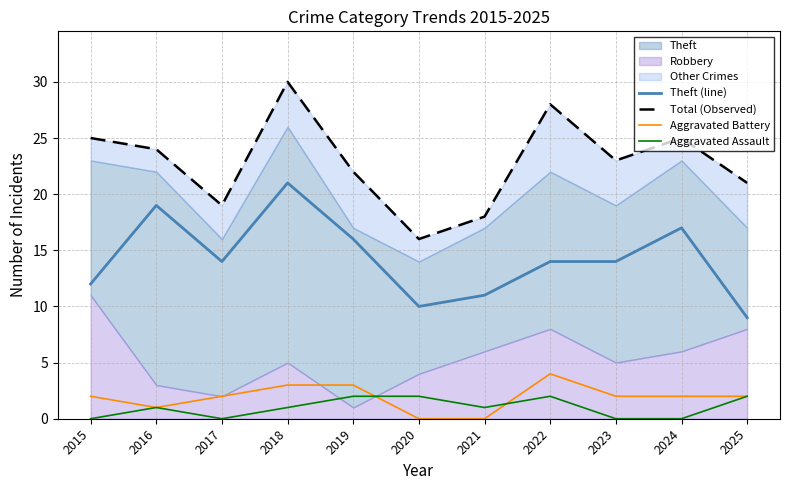

True or false: Aggravated Battery and Theft (line) cross at least once.

False